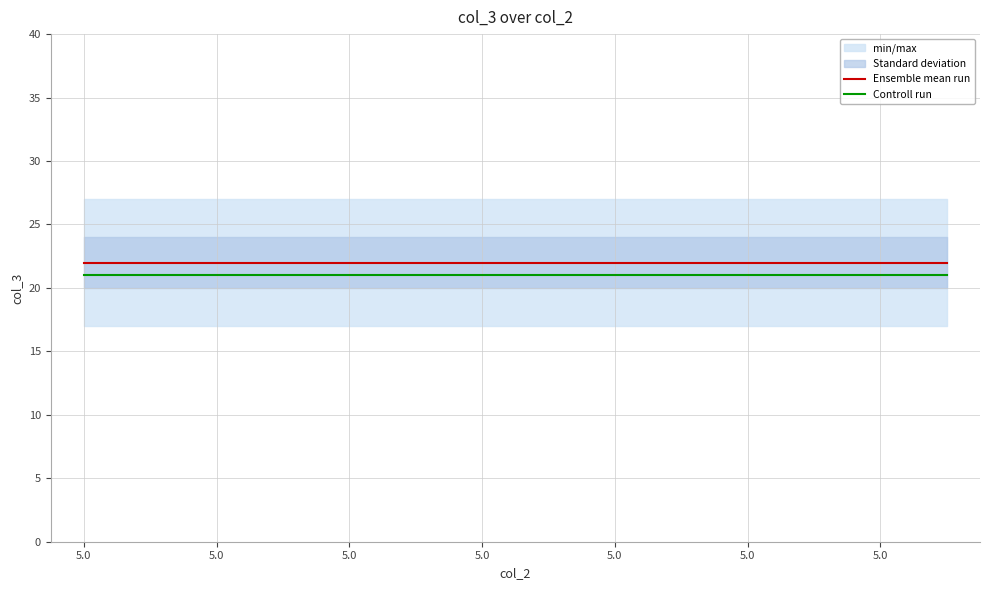

True or false: Ensemble mean run has more than 1 interior local peaks.

False